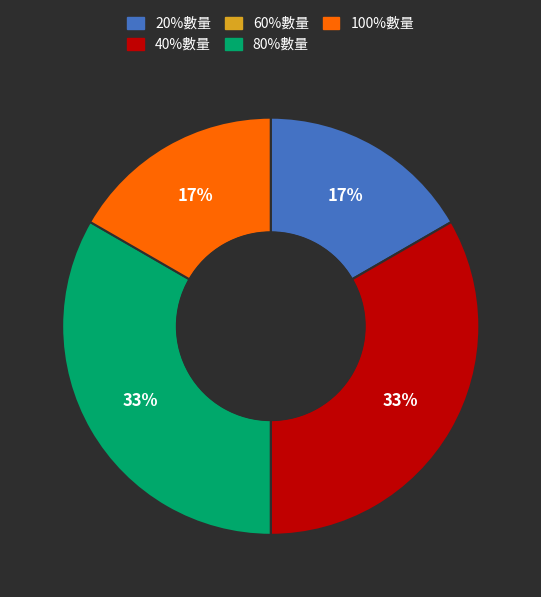

True or false: 80%數量 accounts for 33% of the total.

True